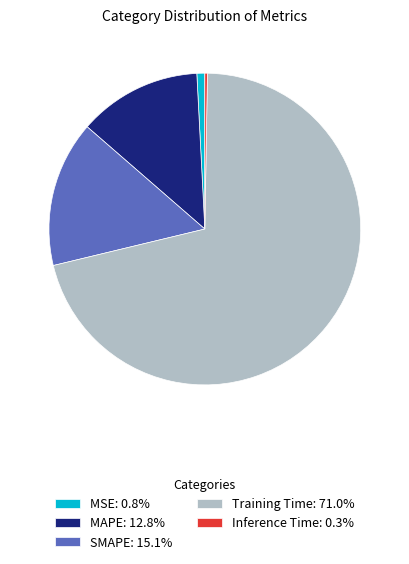

Which slice is the largest?

Training Time